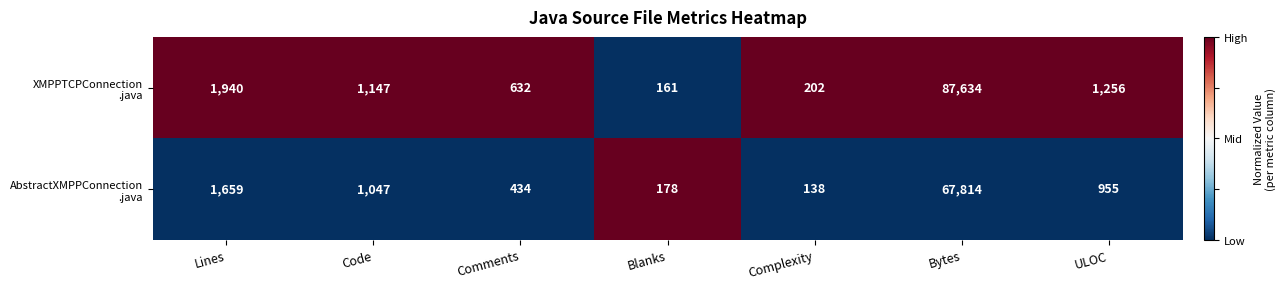

At which category is the sum across all series the highest?

Bytes